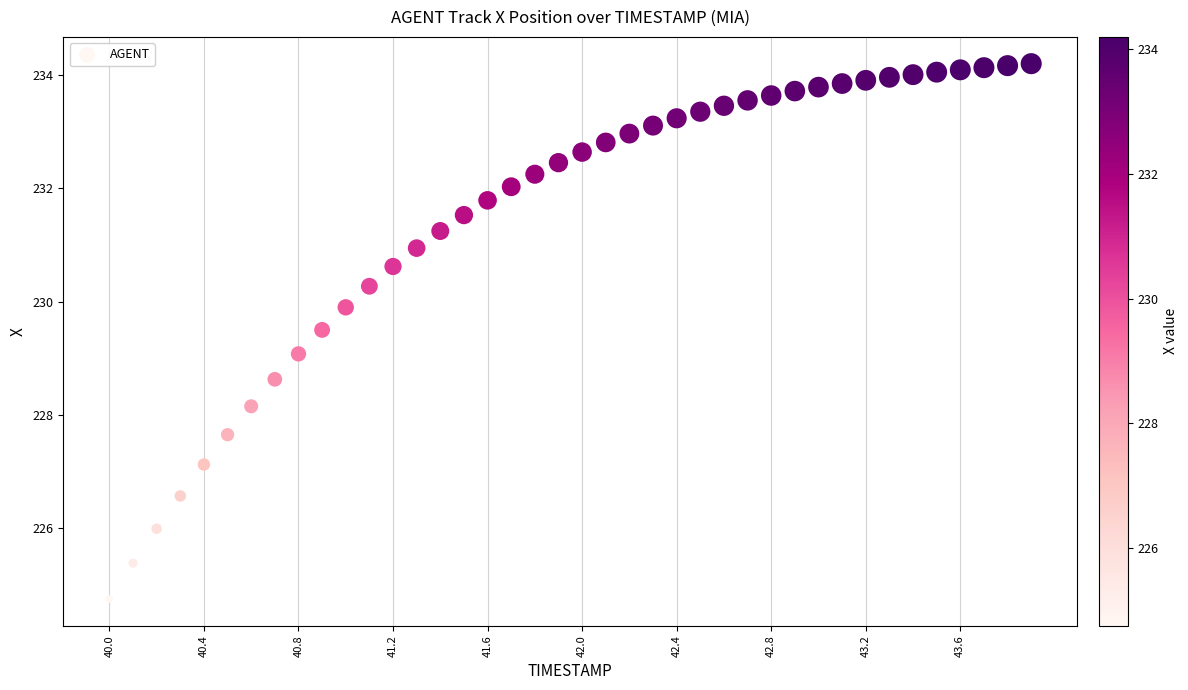

What is the range of Y values (max minus min)?

9.4